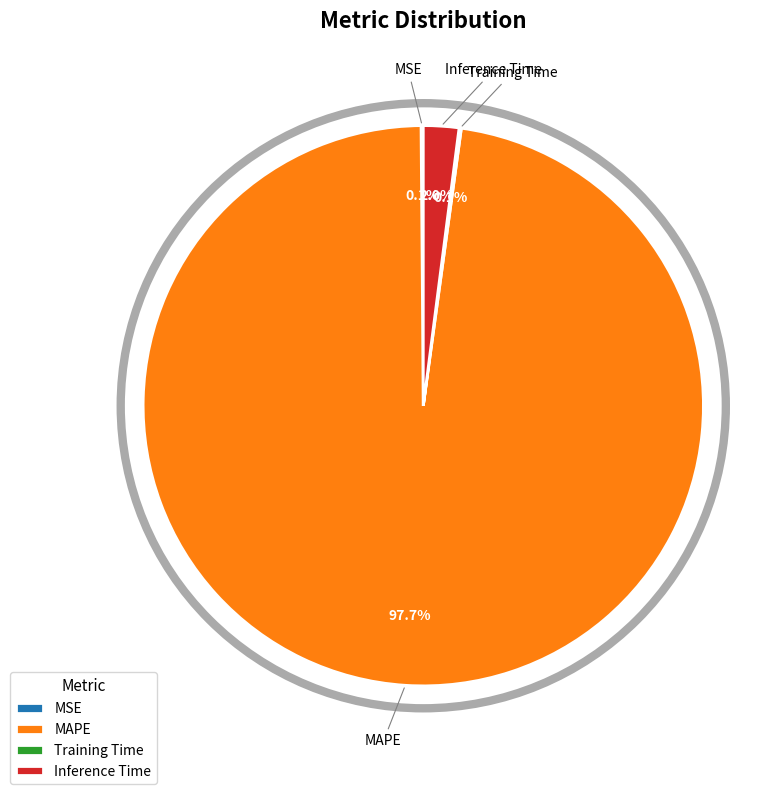

Which slice is the largest?

MAPE